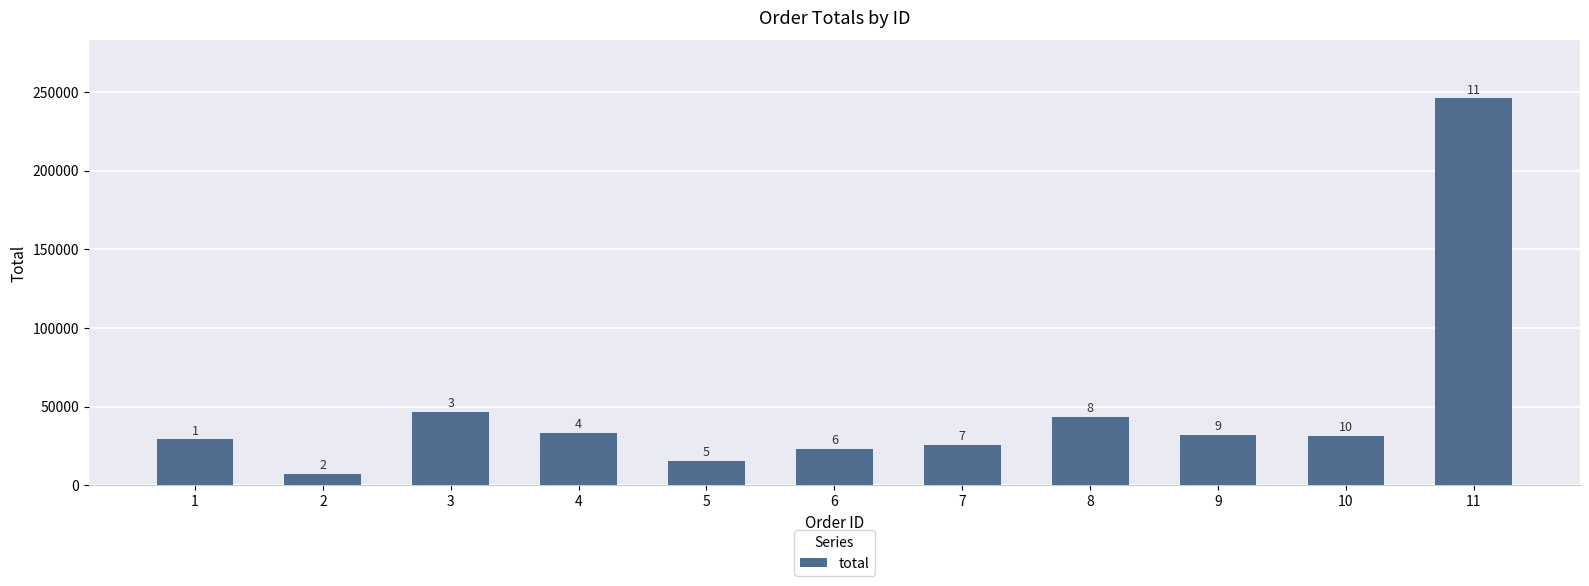

Does the chart contain any negative values?

No